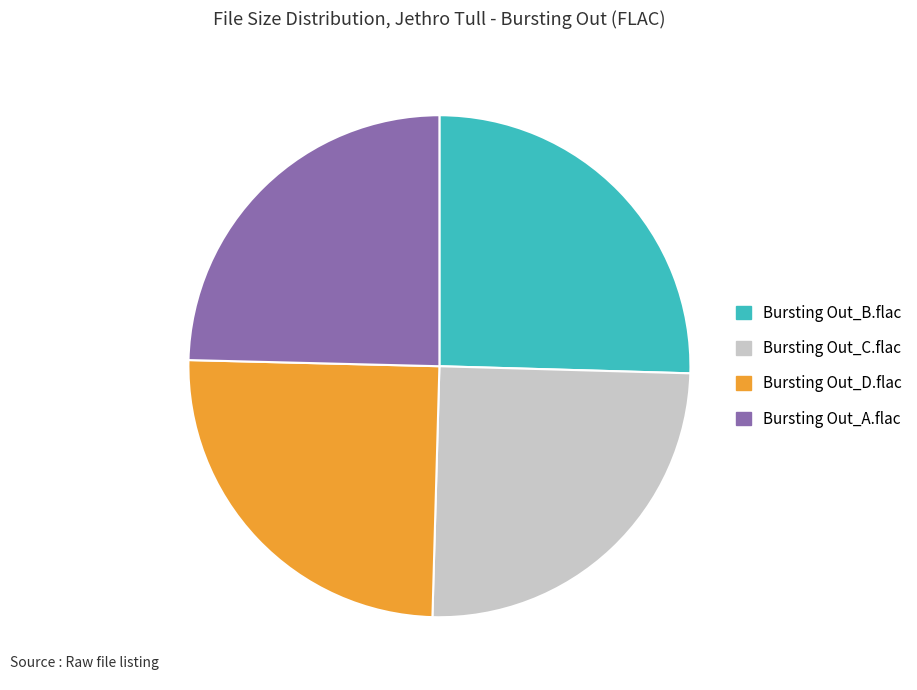

Is there a majority slice in this chart?

No